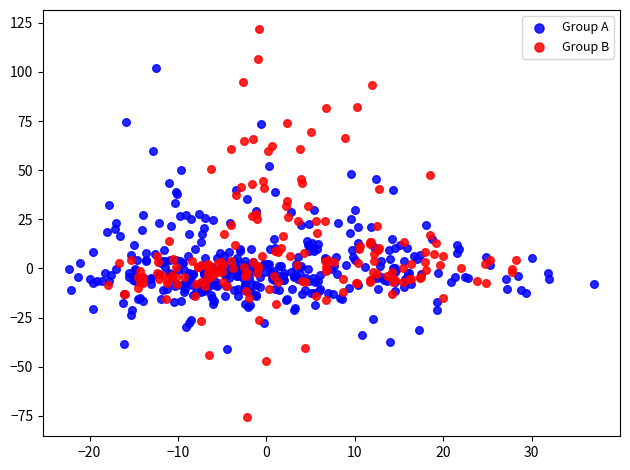

Which series reaches the minimum Y coordinate?

Group B